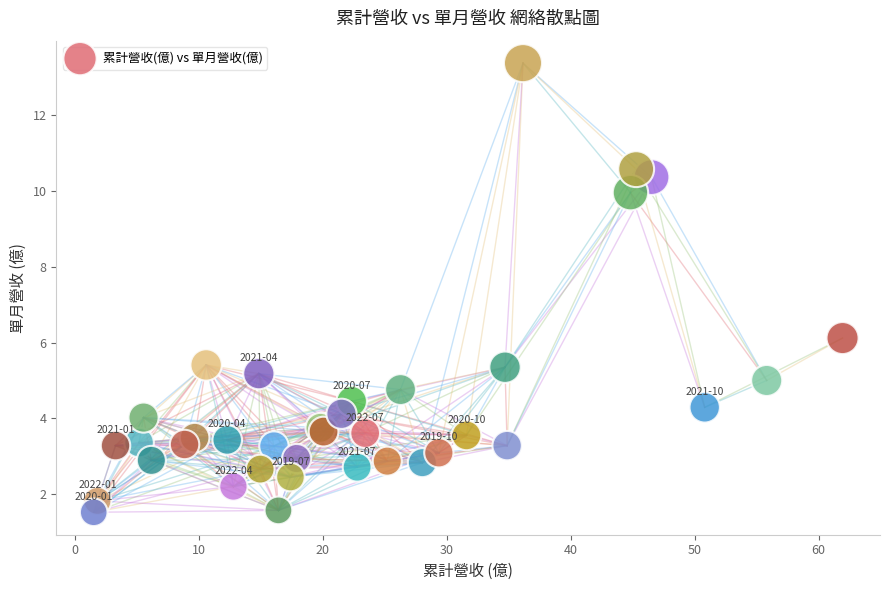

What Y value in the scatter plot is closest to 7?

6.1